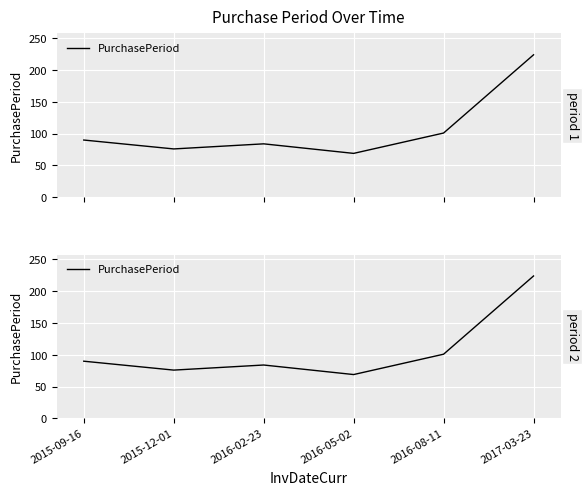

What is the difference between the maximum and minimum values?

155